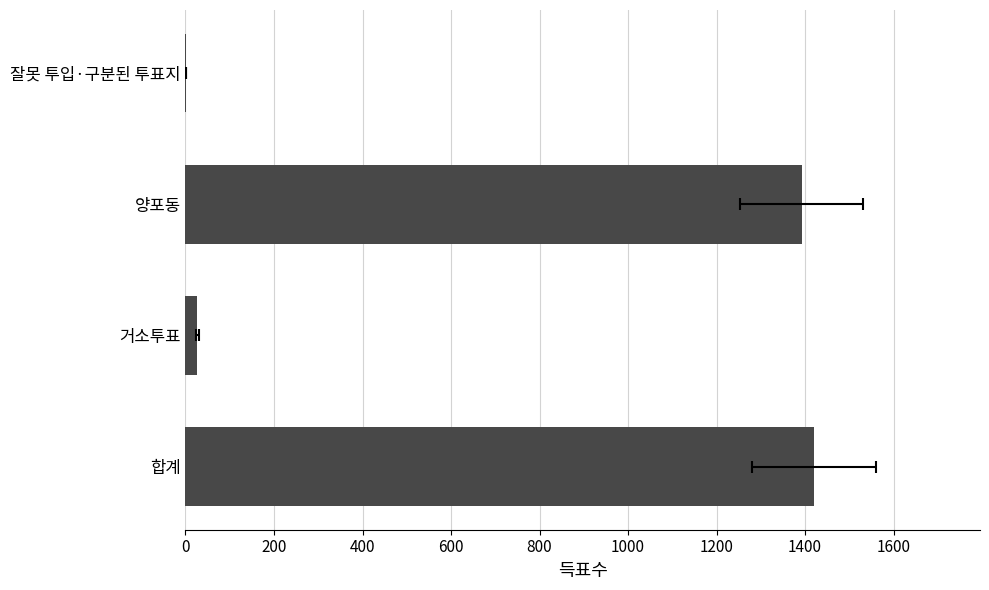

What is the approximate value at 합계, to the nearest 10?

1420